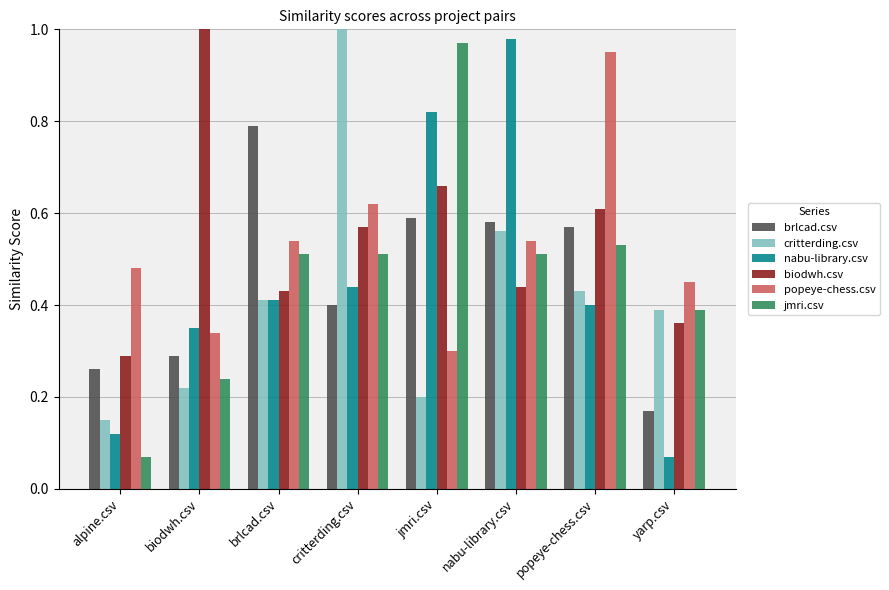

At alpine.csv, list the series in order from smallest to largest.

jmri.csv, nabu-library.csv, critterding.csv, brlcad.csv, biodwh.csv, popeye-chess.csv